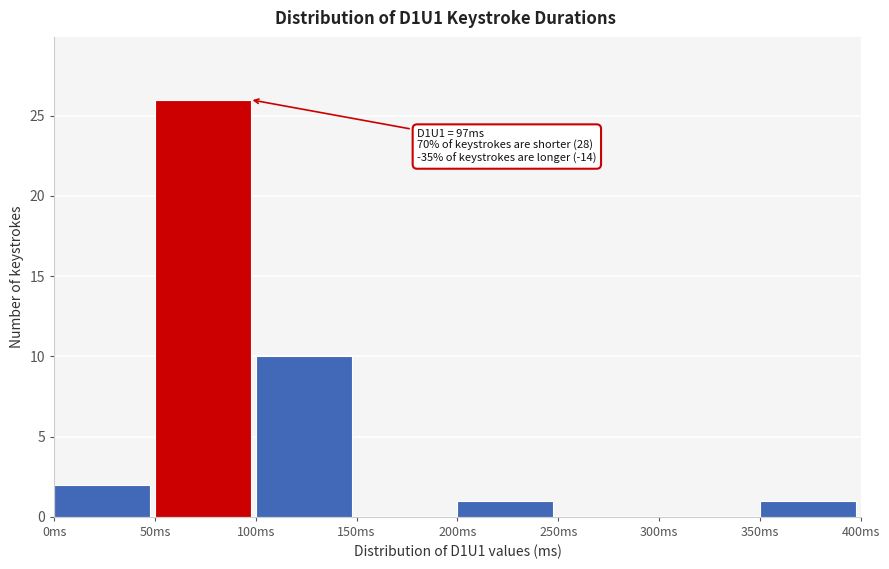

Which range on the x-axis has the tallest bar?

50 to 100